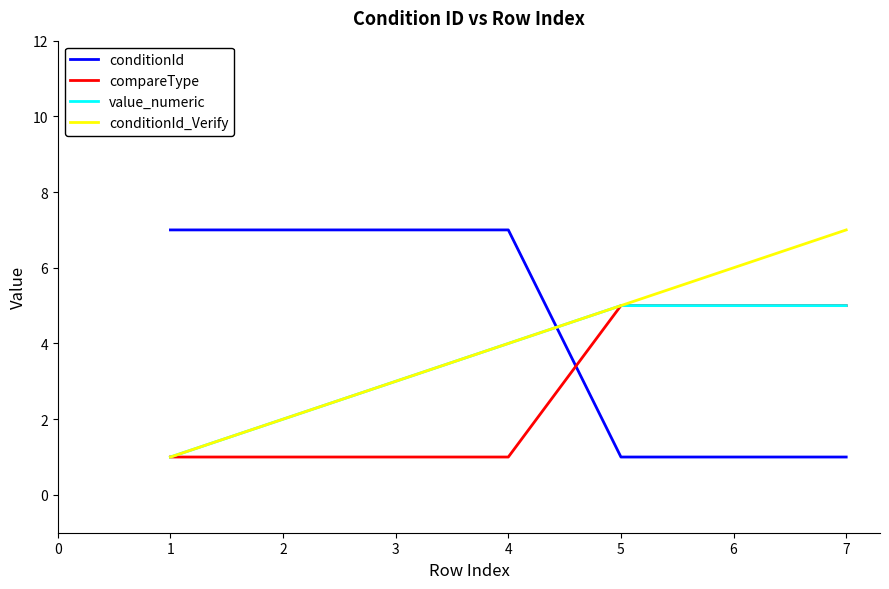

Which series has the largest total across all categories?

conditionId